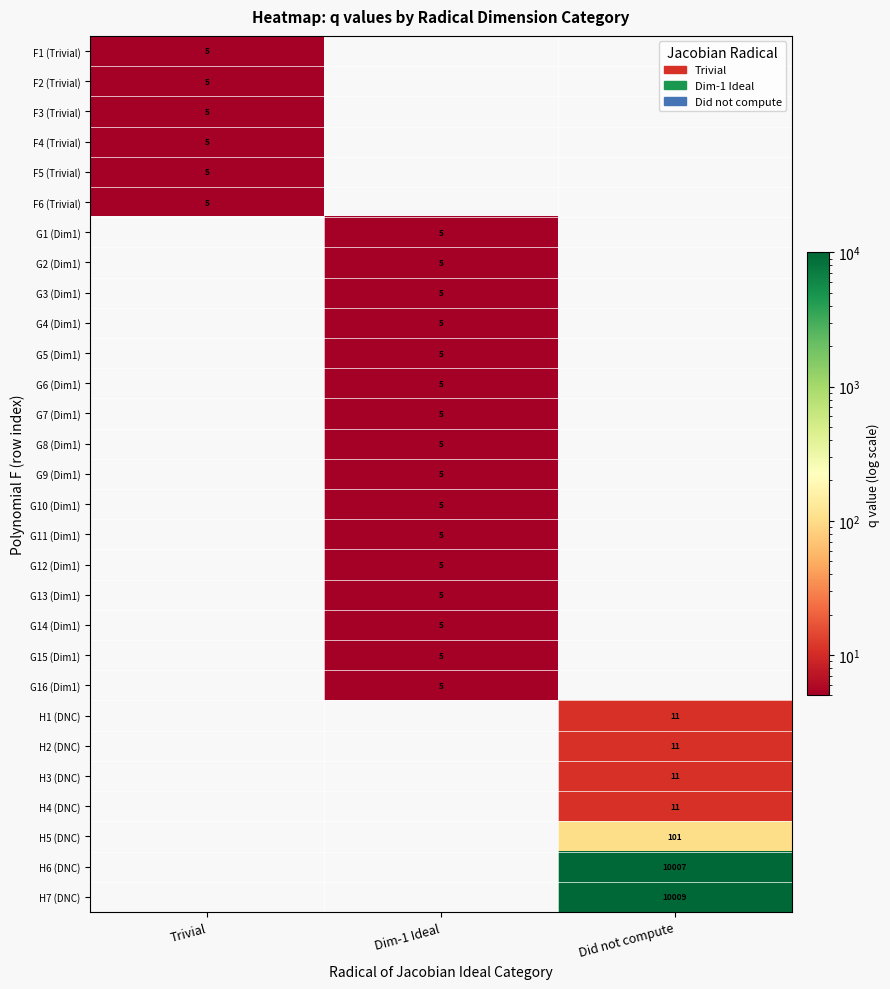

What is the maximum value shown in the chart?

10009.0